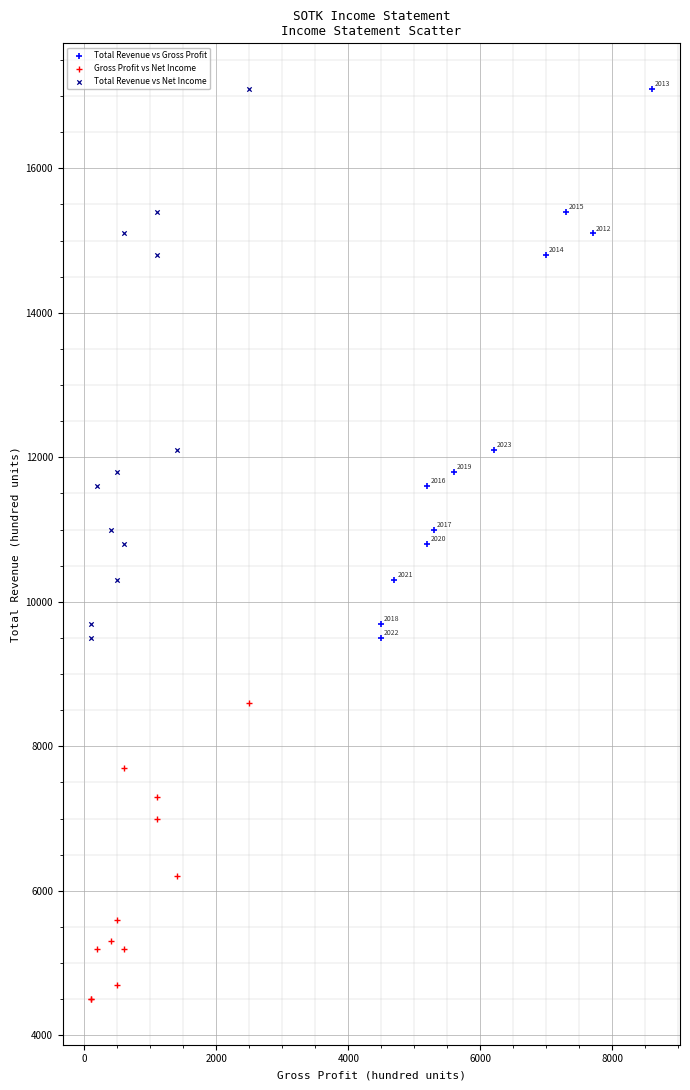

What are all the series names shown in the legend?

Total Revenue vs Gross Profit, Gross Profit vs Net Income, Total Revenue vs Net Income